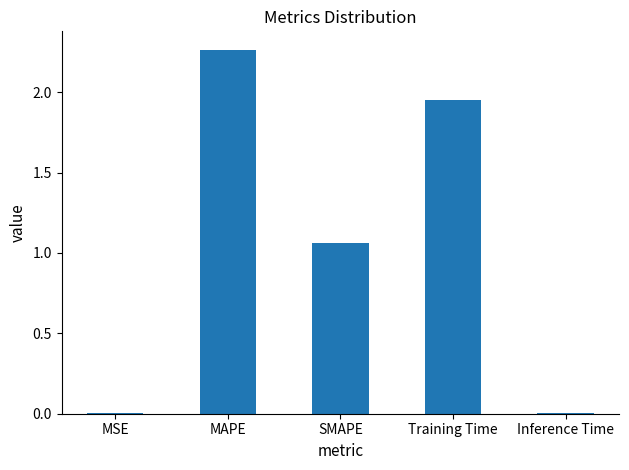

What is the sum of all values?

5.3